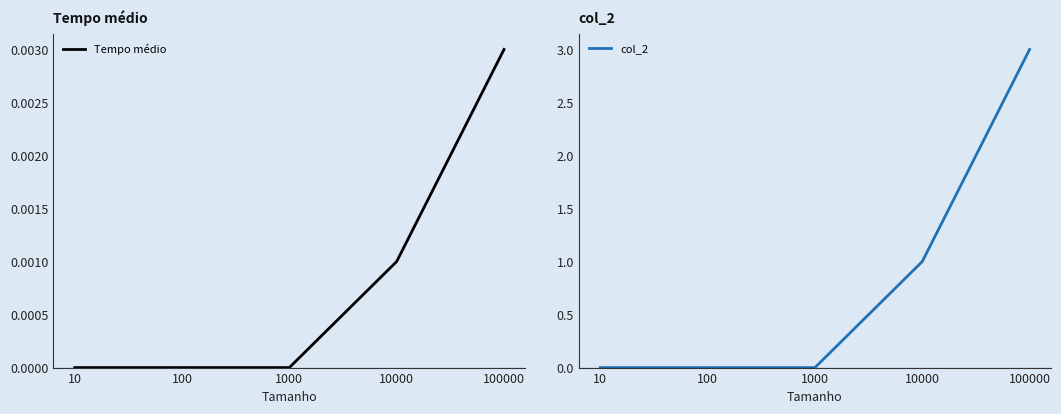

The Tempo médio series shows -0.0 at 100. True or false?

False